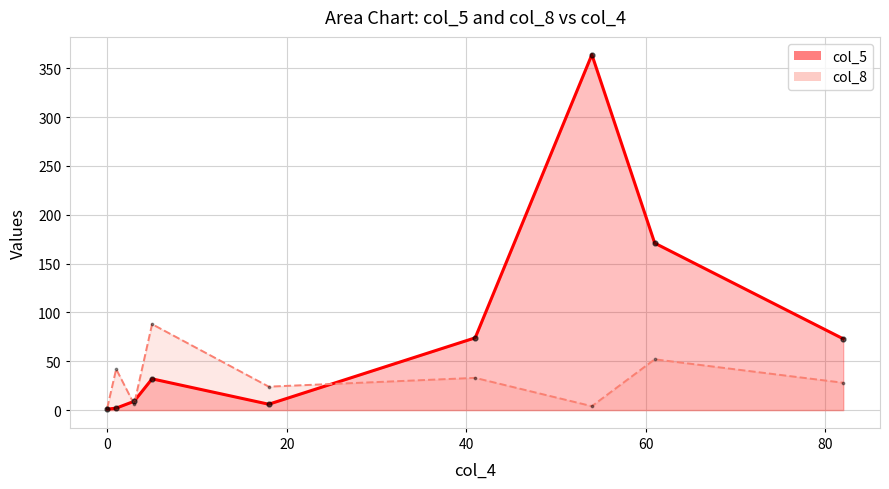

Is the value of col_5 line at 60 greater than the value of col_8 line at −20?

Yes